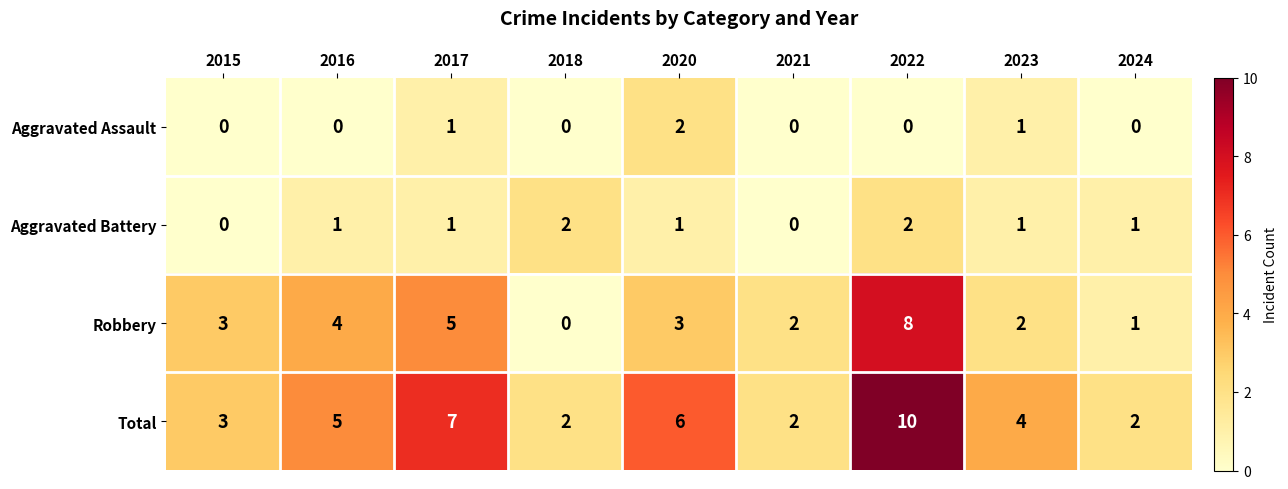

Count the Aggravated Battery values in the range 1 to 2.

7